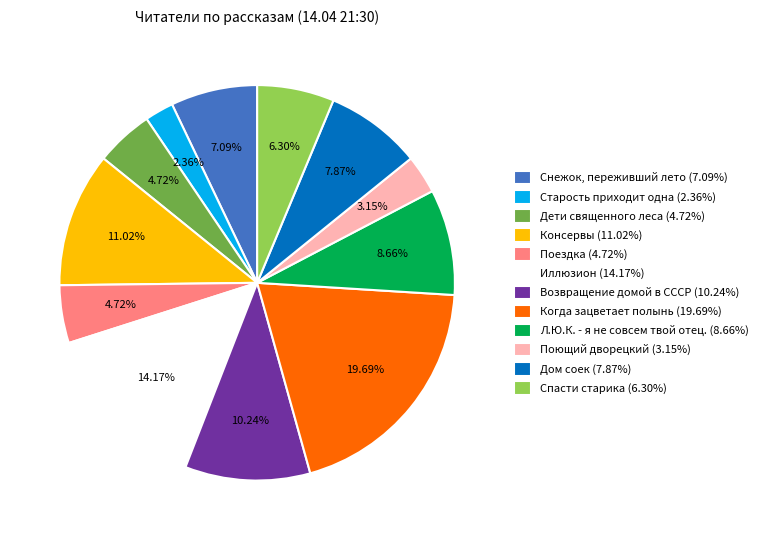

The Консервы slice represents 20% of the pie. True or false?

False